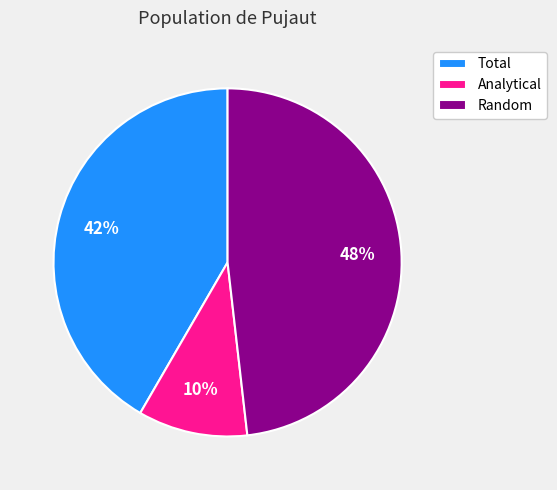

Is there any slice that represents more than half of the pie?

No